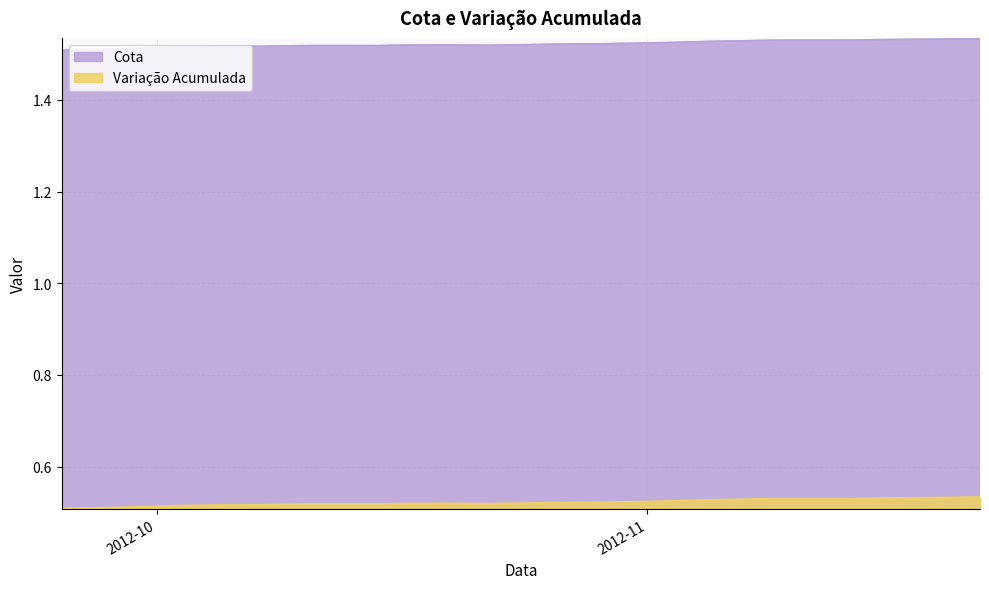

True or false: Cota has a value of 0.8 at 2012-10-15.

False